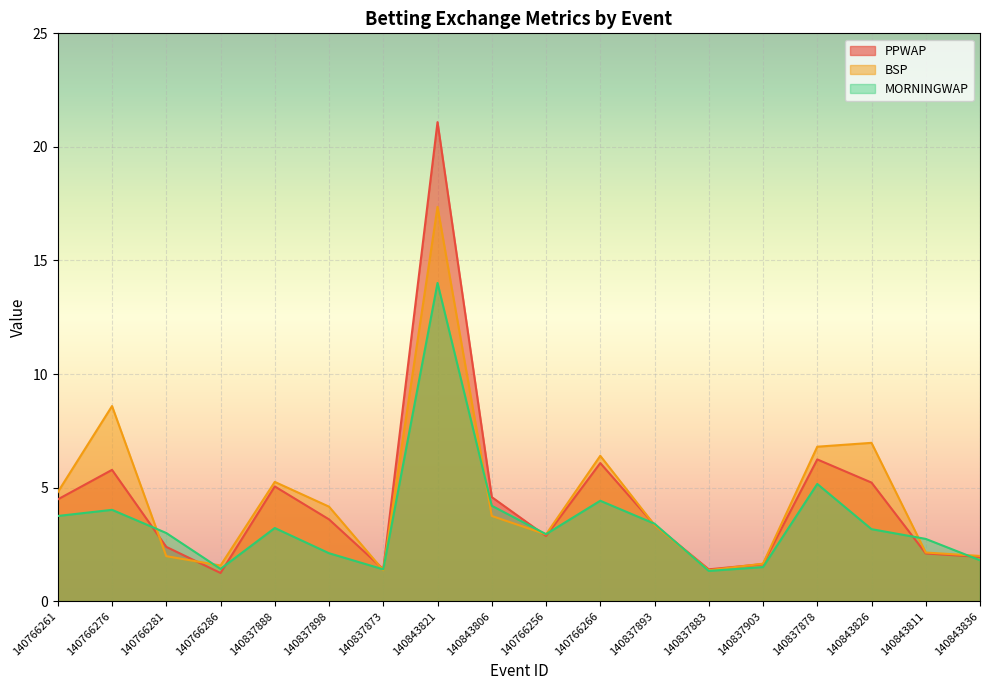

Which label corresponds to the smallest value in the chart?

140766286